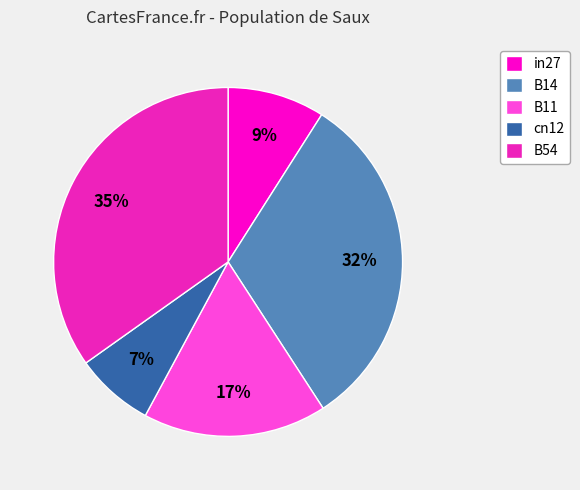

True or false: cn12 accounts for 13% of the total.

False